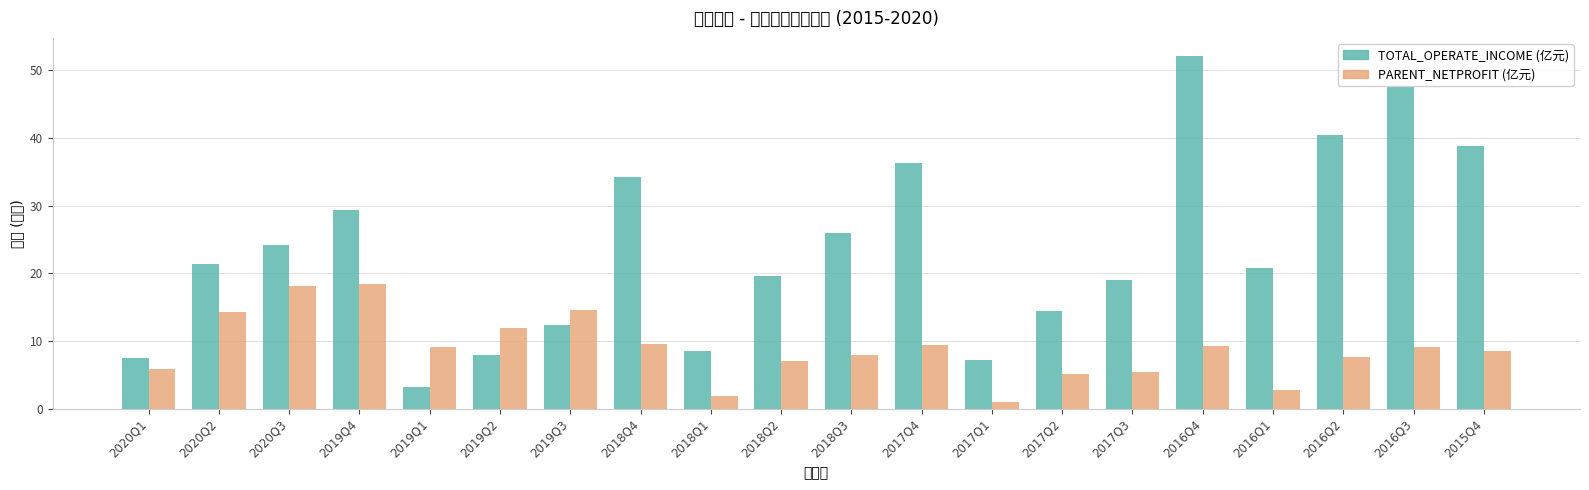

The PARENT_NETPROFIT series shows 1.9 at 2018Q1. True or false?

True